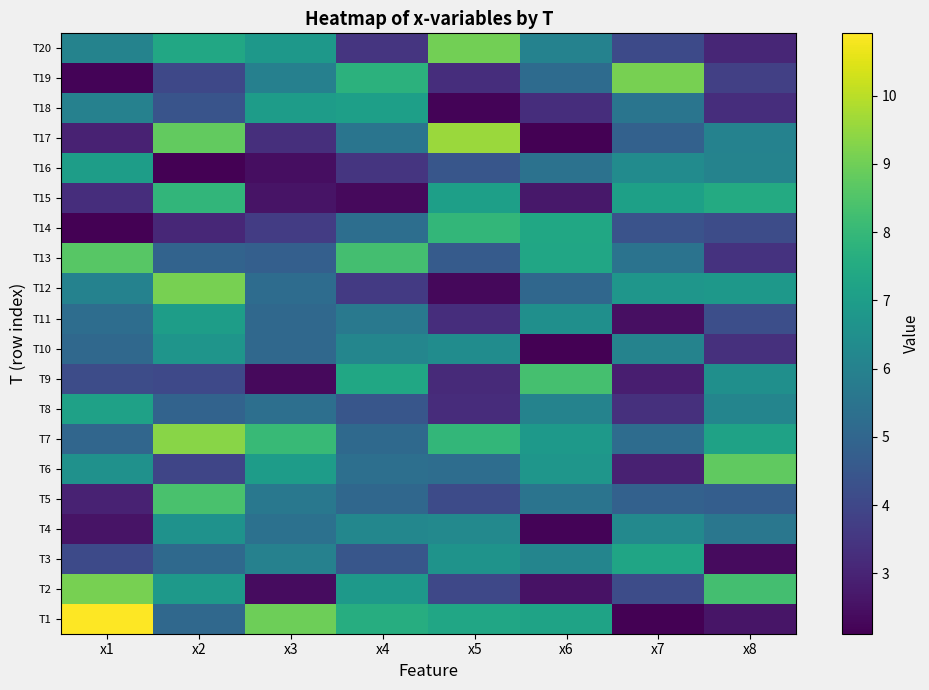

Reading left to right, transcribe all the data shown in this chart.

T1: x1=10.9	x2=5.1	x3=9.0	x4=7.6	x5=7.3	x6=7.2	x7=2.1	x8=2.6
T2: x1=9.1	x2=6.9	x3=2.4	x4=6.9	x5=4.0	x6=2.6	x7=4.1	x8=8.3
T3: x1=4.1	x2=5.1	x3=6.0	x4=4.5	x5=6.6	x6=6.1	x7=7.3	x8=2.4
T4: x1=2.6	x2=6.6	x3=5.4	x4=6.2	x5=6.3	x6=2.2	x7=6.2	x8=5.6
T5: x1=3.0	x2=8.4	x3=5.6	x4=5.0	x5=4.1	x6=5.5	x7=4.8	x8=4.7
T6: x1=6.6	x2=4.0	x3=7.0	x4=5.3	x5=5.3	x6=6.7	x7=2.9	x8=8.8
T7: x1=5.0	x2=9.3	x3=8.0	x4=5.1	x5=8.0	x6=6.8	x7=5.2	x8=7.2
T8: x1=7.1	x2=4.9	x3=5.3	x4=4.5	x5=3.2	x6=6.0	x7=3.4	x8=6.1
T9: x1=4.2	x2=4.0	x3=2.3	x4=7.4	x5=3.2	x6=8.3	x7=2.9	x8=6.5
T10: x1=5.1	x2=6.7	x3=5.1	x4=6.2	x5=6.4	x6=2.1	x7=6.0	x8=3.3
T11: x1=5.3	x2=7.0	x3=5.1	x4=5.7	x5=3.3	x6=6.5	x7=2.5	x8=4.2
T12: x1=6.0	x2=9.1	x3=5.2	x4=3.6	x5=2.3	x6=5.1	x7=6.8	x8=6.8
T13: x1=8.6	x2=4.9	x3=4.8	x4=8.3	x5=4.6	x6=7.3	x7=5.5	x8=3.4
T14: x1=2.1	x2=3.1	x3=3.7	x4=5.3	x5=7.9	x6=7.3	x7=4.4	x8=4.2
T15: x1=3.3	x2=7.9	x3=2.6	x4=2.4	x5=7.1	x6=2.7	x7=7.1	x8=7.5
T16: x1=7.0	x2=2.1	x3=2.4	x4=3.5	x5=4.5	x6=5.4	x7=6.3	x8=6.0
T17: x1=2.9	x2=8.8	x3=3.3	x4=5.5	x5=9.6	x6=2.2	x7=4.9	x8=6.0
T18: x1=6.0	x2=4.4	x3=7.0	x4=7.1	x5=2.2	x6=3.3	x7=5.6	x8=3.3
T19: x1=2.2	x2=4.0	x3=6.0	x4=7.8	x5=3.3	x6=5.2	x7=9.1	x8=3.8
T20: x1=6.1	x2=7.4	x3=6.8	x4=3.5	x5=9.0	x6=6.0	x7=4.1	x8=3.1